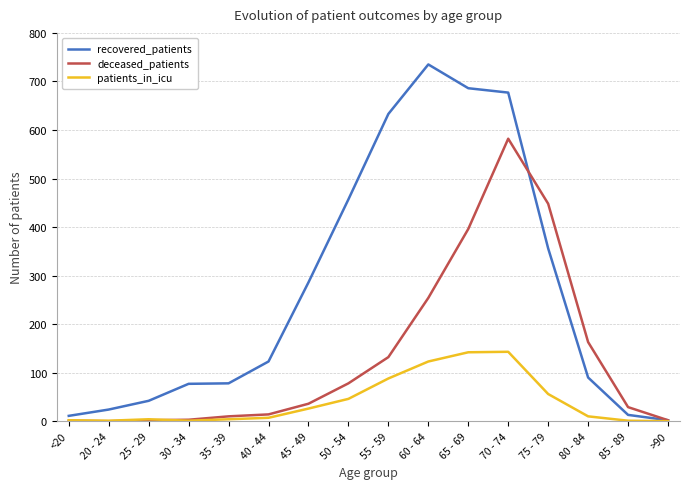

At which category is the sum across all series the highest?

70 - 74